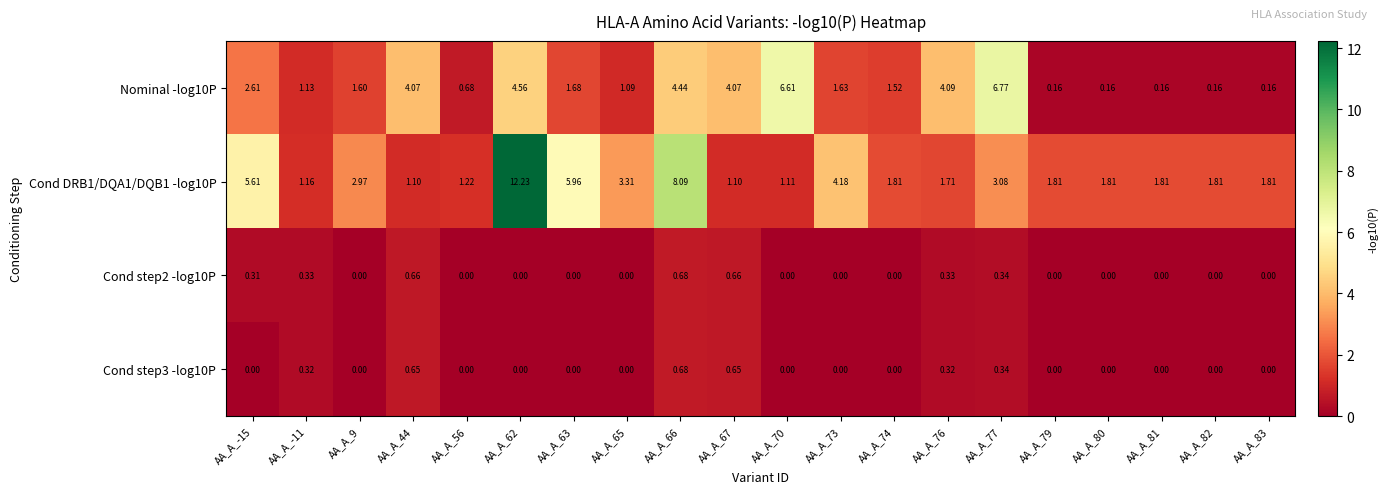

At which category is the sum across all series the highest?

AA_A_62